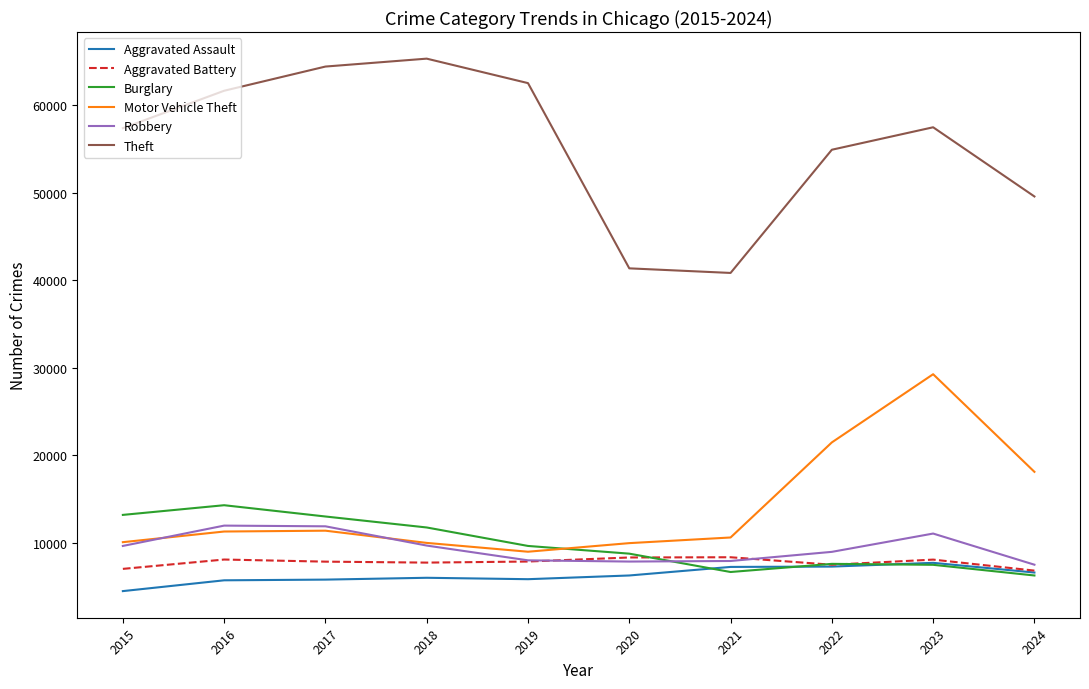

At how many categories does at least one series exceed 7131?

10